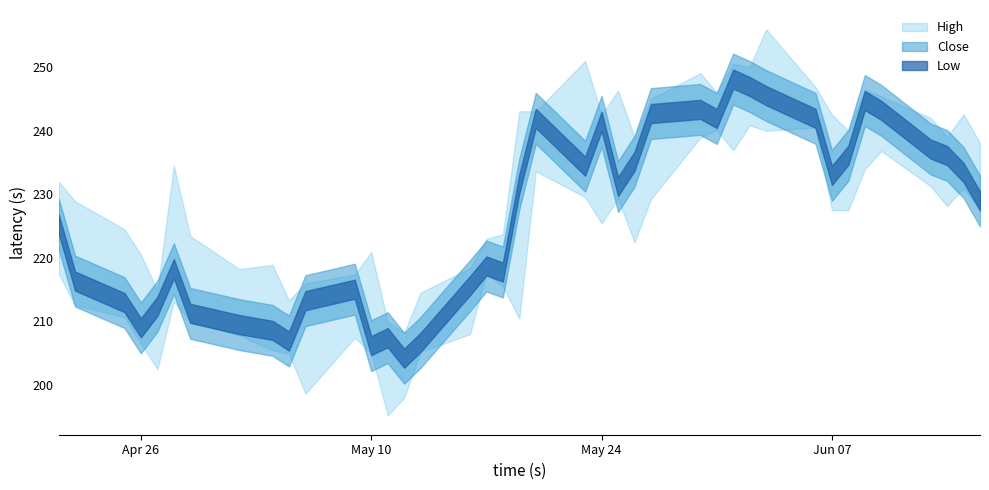

Rank the series by their maximum value, from lowest to highest.

Low, Close, High